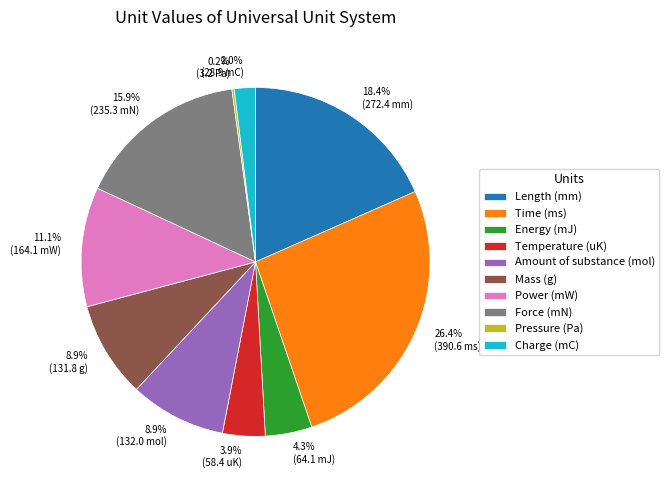

To the nearest percent, what portion does Charge represent?

2%